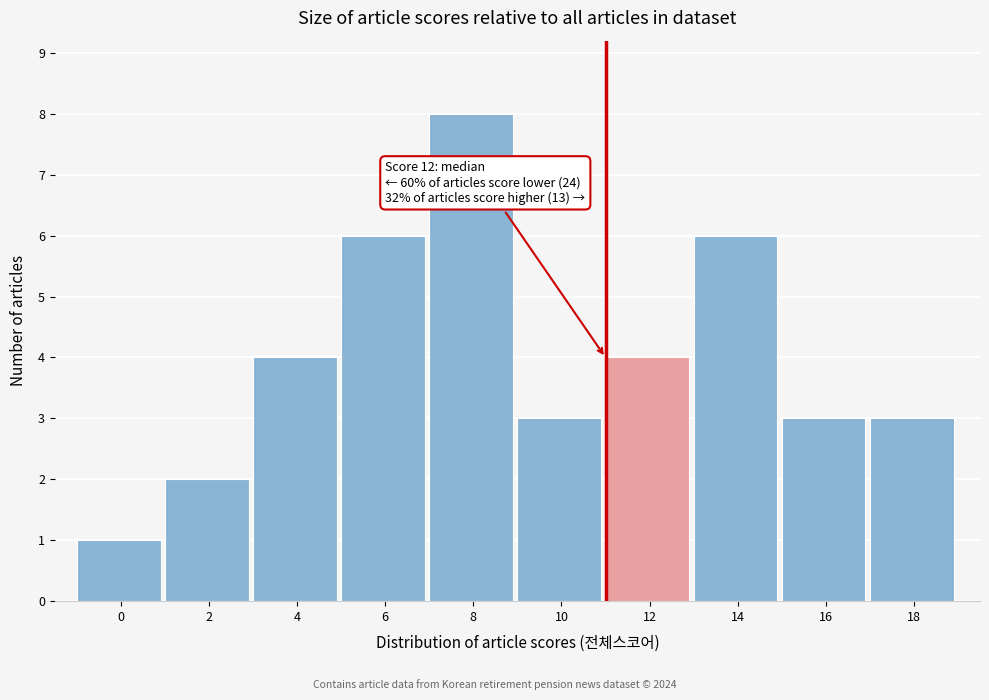

Reading right to left, transcribe all the data shown in this chart.

18=3	16=3	14=6	12=4	10=3	8=8	6=6	4=4	2=2	0=1